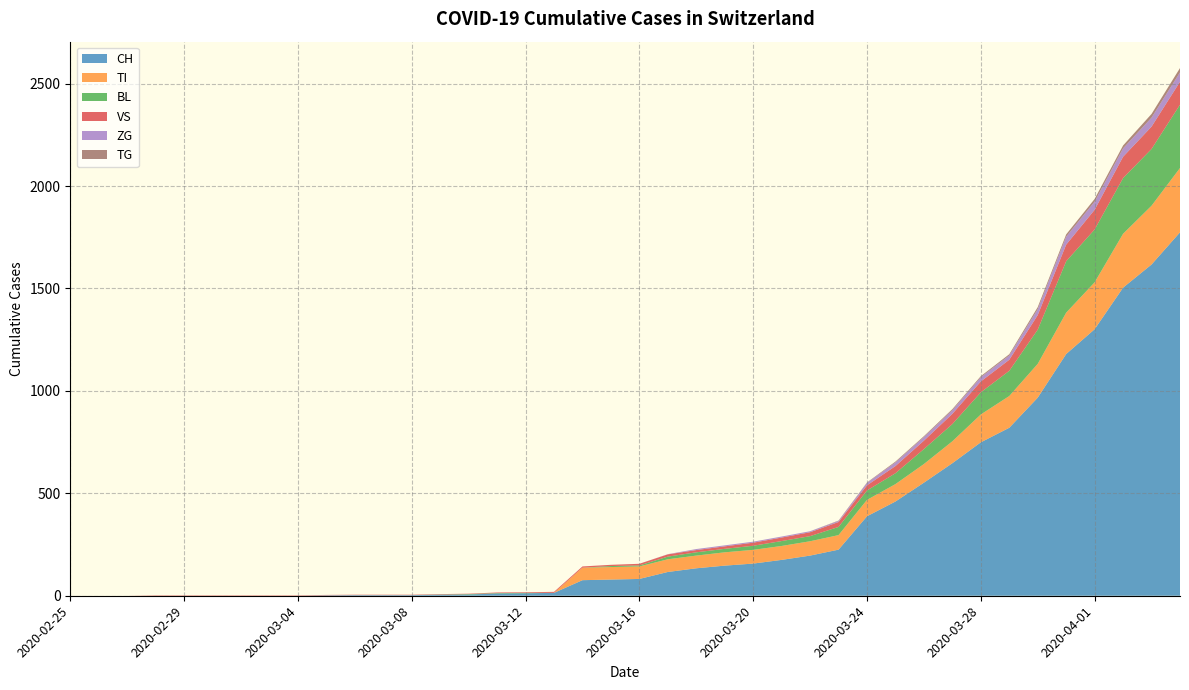

Reading right to left, extract all data points from this chart.

CH: 1774	1617	1504	1301	1180	967	820	749	647	552	460	388	225	196	175	157	147	134	116	82	79	76	14	12	11	6	5	3	3	3	2	0	0	0	0	0	0	0	0	0
TI: 314	287	263	229	202	165	155	136	107	91	85	80	71	70	68	67	65	62	62	61	61	61	0	0	0	0	0	0	0	0	0	0	0	0	0	0	0	0	0	0
BL: 309	277	272	258	251	167	123	108	84	73	53	46	40	25	24	20	17	16	13	5	5	0	0	2	2	2	1	0	0	0	0	0	0	0	0	0	0	0	0	0
VS: 112	109	104	96	81	71	54	53	50	41	35	25	24	19	17	15	12	11	11	8	6	6	5	3	3	2	2	2	2	2	2	2	2	2	2	2	2	0	0	0
ZG: 46	44	41	40	39	29	21	21	18	18	18	12	5	5	5	5	5	5	1	0	0	0	0	0	0	0	0	0	0	0	0	0	0	0	0	0	0	0	0	0
TG: 21	18	14	13	11	10	6	5	5	4	4	2	2	0	0	0	0	0	0	0	0	0	0	0	0	0	0	0	0	0	0	0	0	0	0	0	0	0	0	0